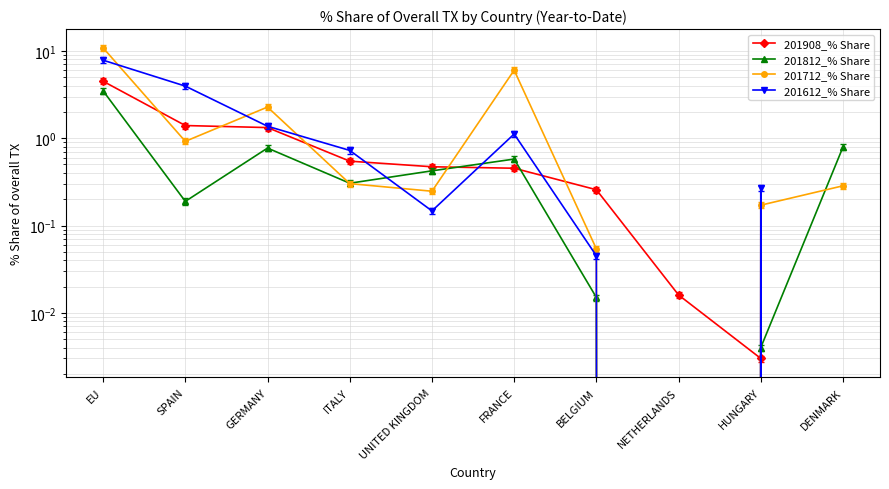

Reading left to right, transcribe all the data shown in this chart.

201908_% Share: 4.5	1.4	1.3	0.5	0.5	0.5	0.3	0.0	0.0	0.0
201812_% Share: 3.5	0.2	0.8	0.3	0.4	0.6	0.0	0.0	0.0	0.8
201712_% Share: 10.8	0.9	2.3	0.3	0.2	6.0	0.1	0.0	0.2	0.3
201612_% Share: 7.8	4.0	1.4	0.7	0.1	1.1	0.0	0.0	0.3	0.0